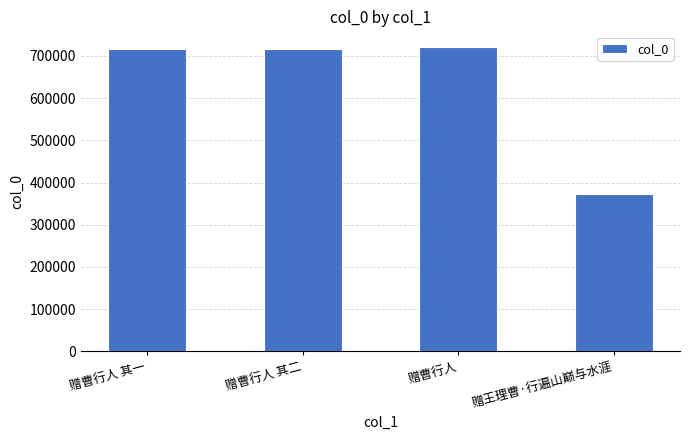

What is the ratio of the value at 赠曹行人 其二 to the value at 赠曹行人?

1.0